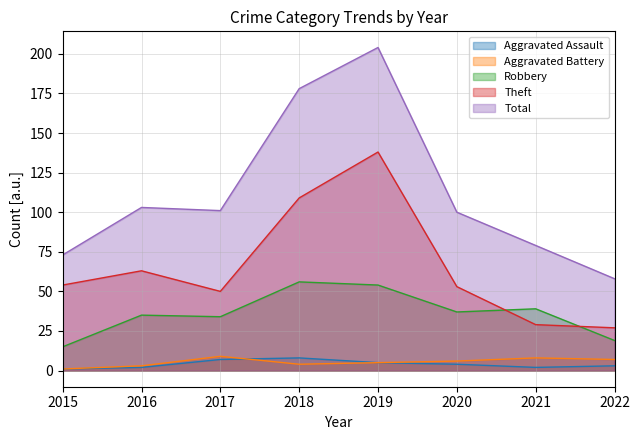

At how many categories does at least one series exceed 18?

8